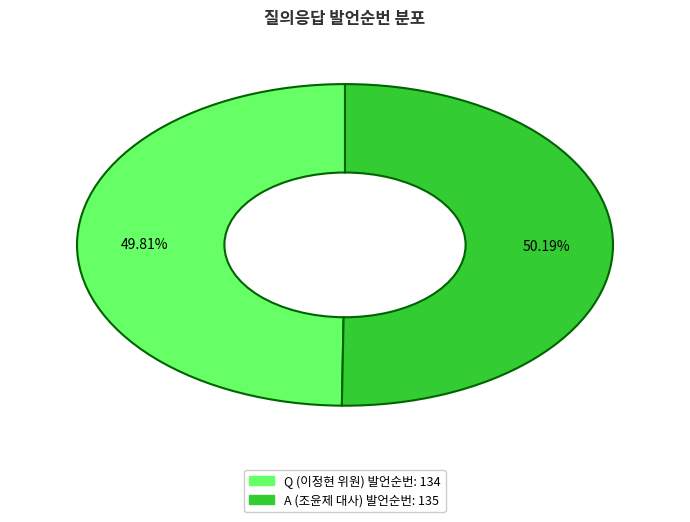

Does any single category account for the majority?

Yes